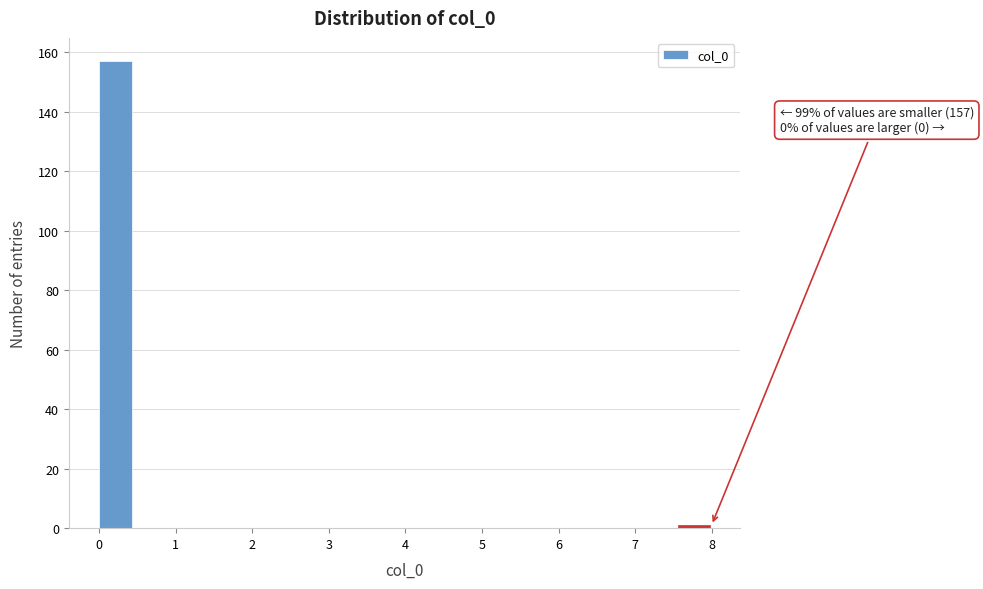

Over which range of the x-axis is the bar tallest?

0.0 to 0.4